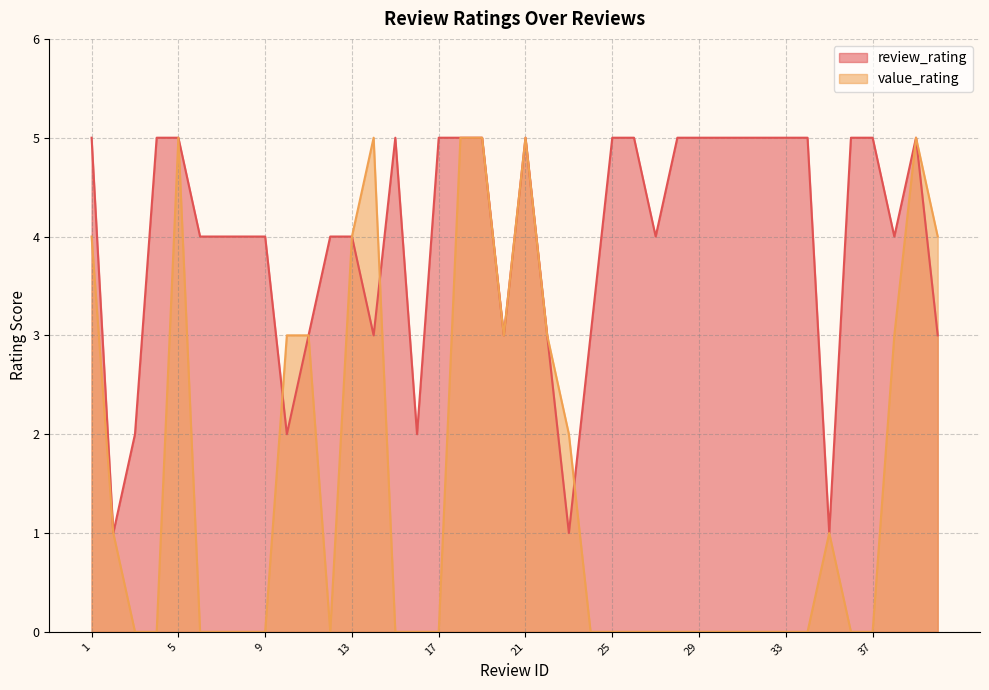

How many times do value_rating and review_rating cross each other?

3